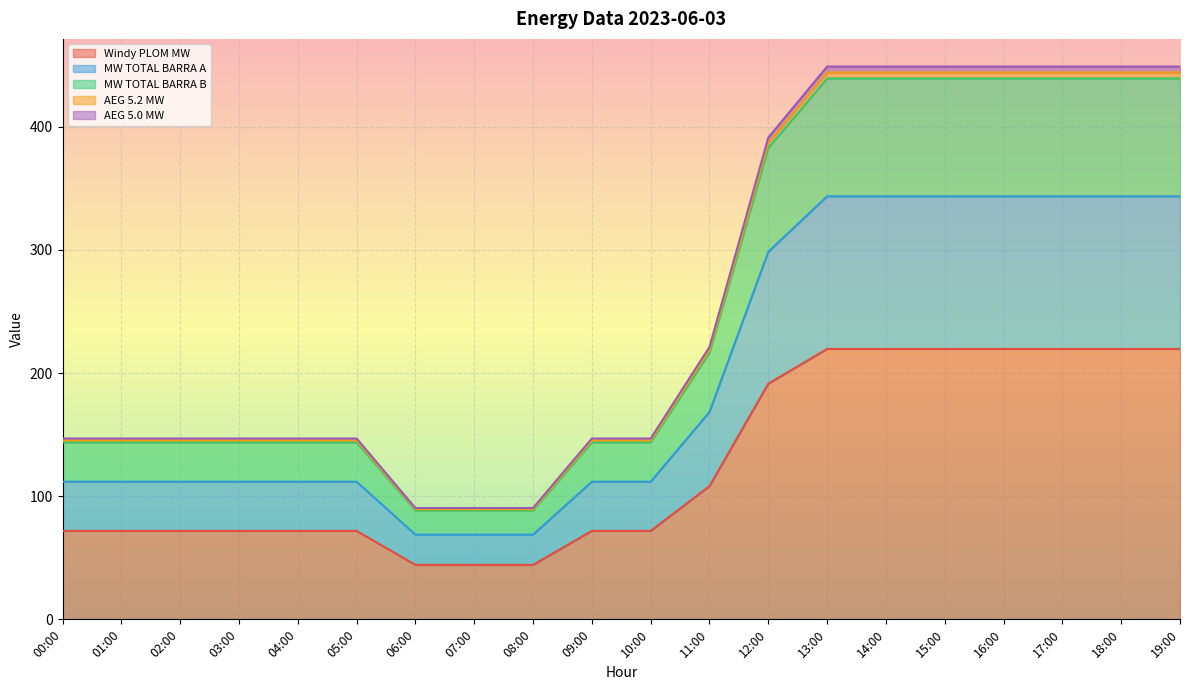

The Windy PLOM MW series shows 71.8 at 00:00. True or false?

True